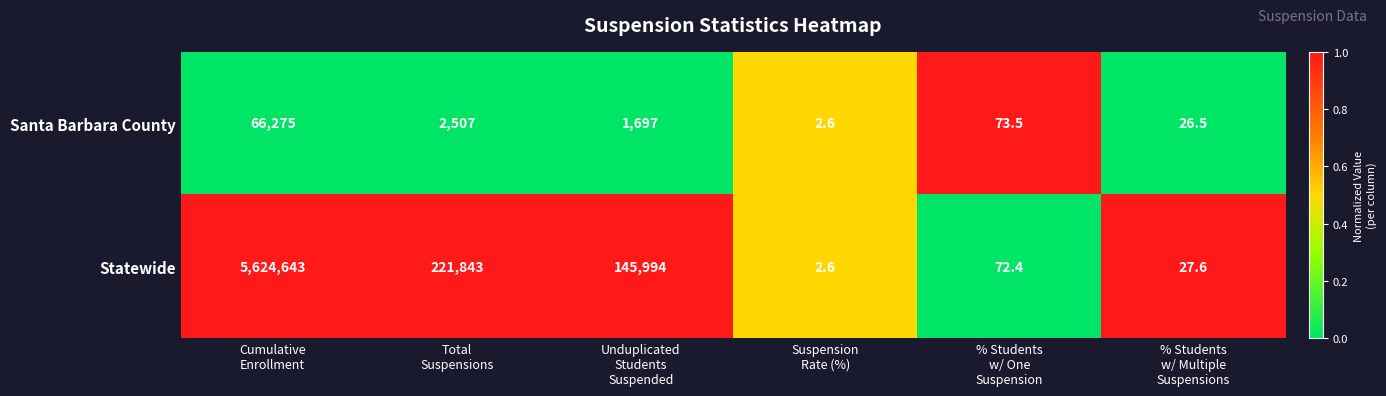

Rank the series by their average value, from lowest to highest.

Santa Barbara County, Statewide